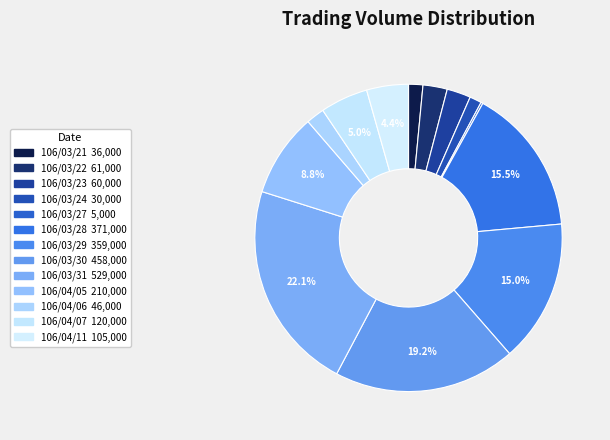

To the nearest percent, what is the difference between the 106/03/30 and 106/03/24 slice percentages?

18%